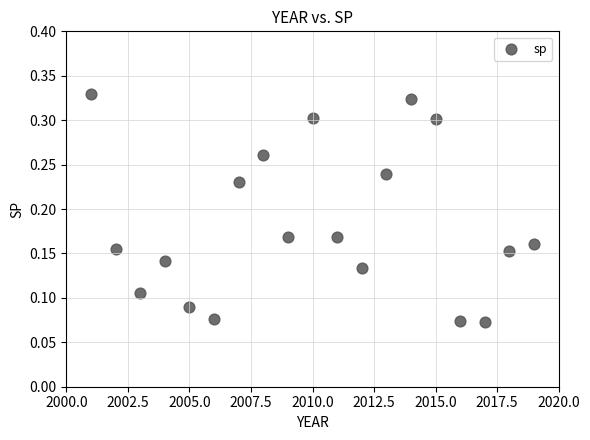

What is the range of X values (max minus min)?

18.0